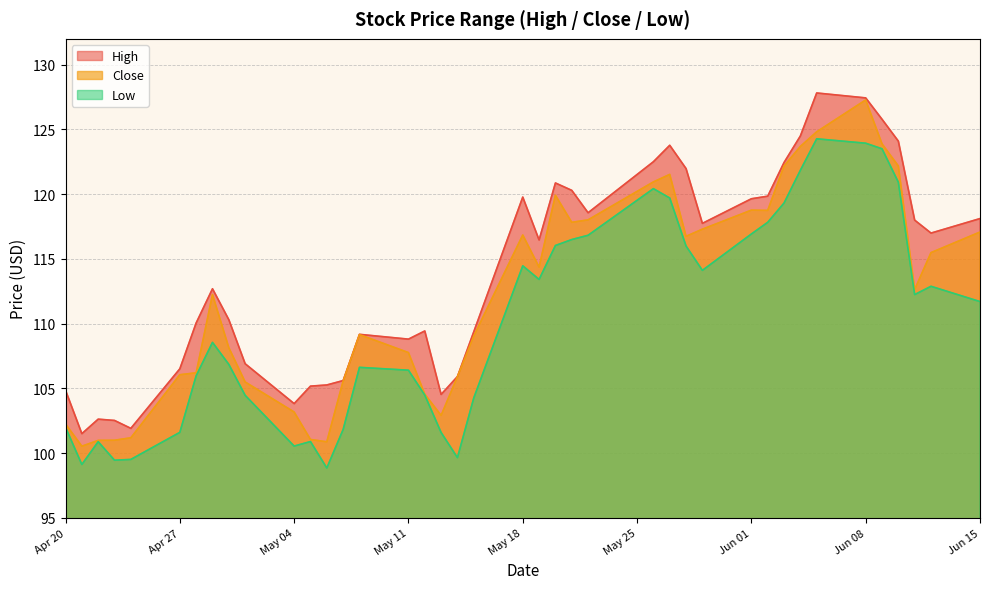

What are all the series names shown in the legend?

High, Close, Low